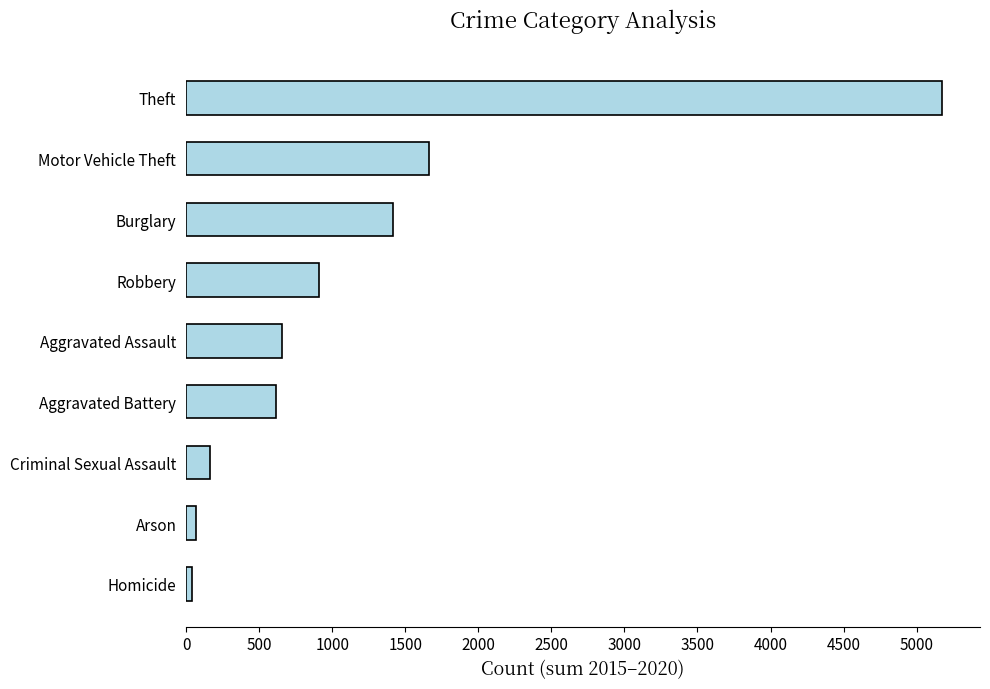

What is the difference between the maximum and minimum values?

5134